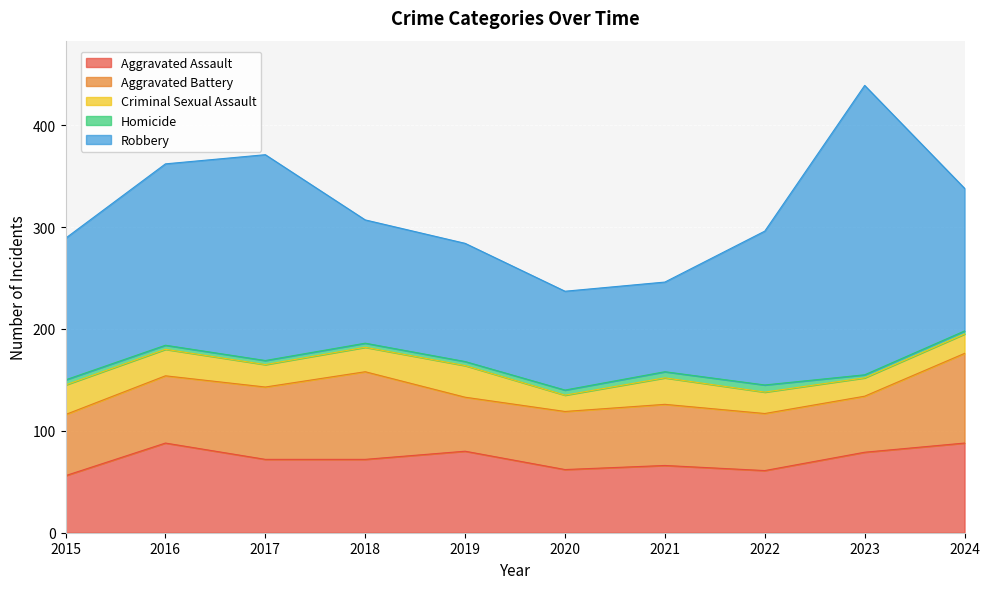

What is the smallest value displayed?

3